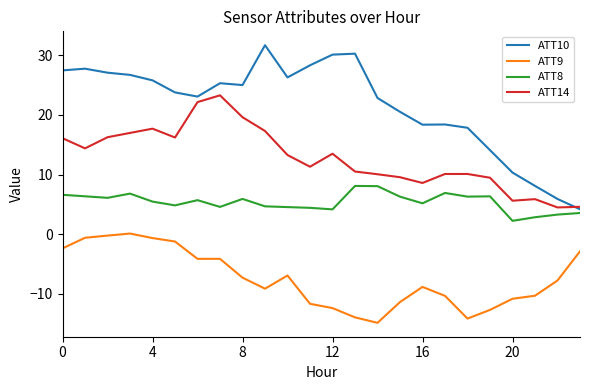

List the series in order of their peak value, highest first.

ATT10, ATT14, ATT8, ATT9